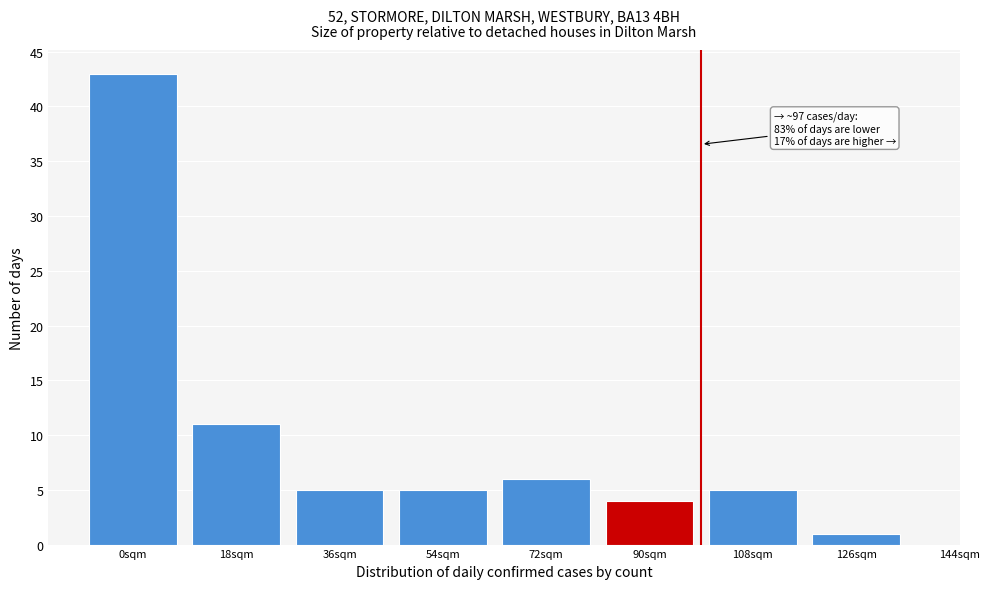

Reading right to left, extract all data points from this chart.

1	5	4	6	5	5	11	43